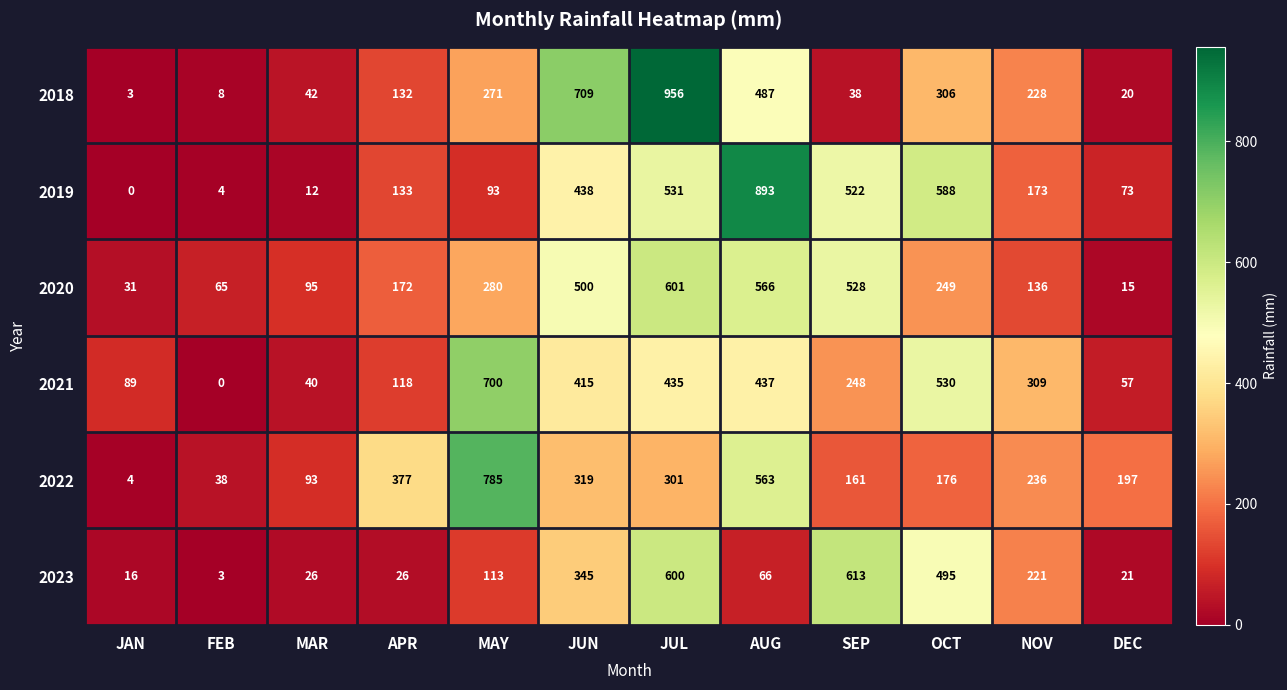

What is the sum of the 2020 values at SEP and MAY?

808